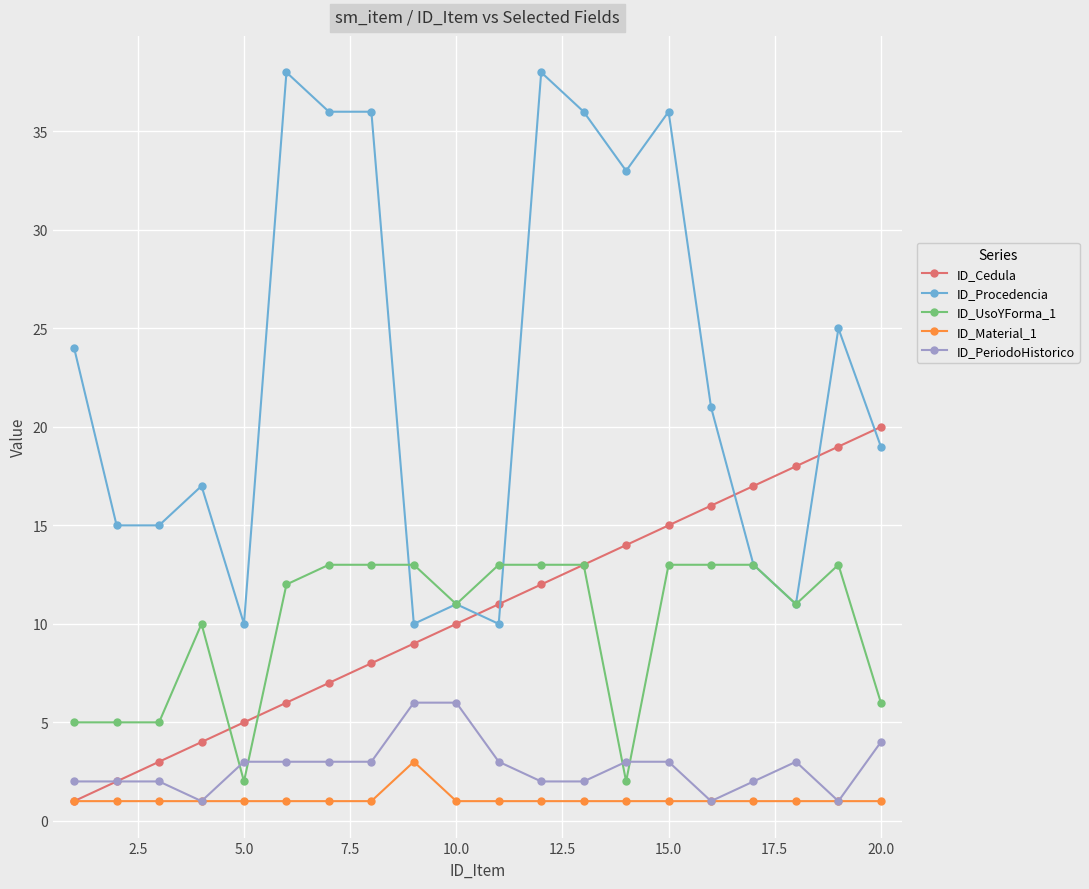

What is the value of the ID_Material_1 point at the 10th from the left?

1